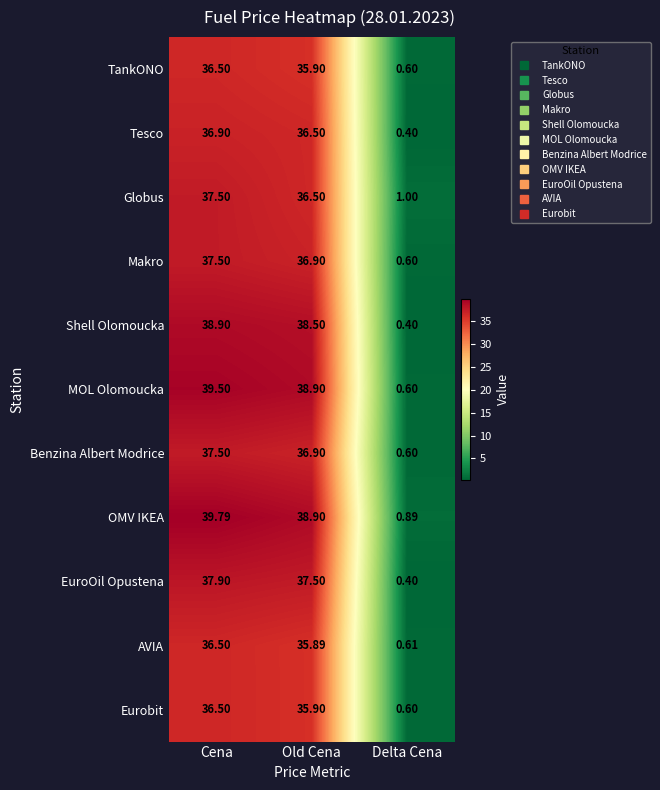

At which label does Globus reach its minimum?

Delta Cena